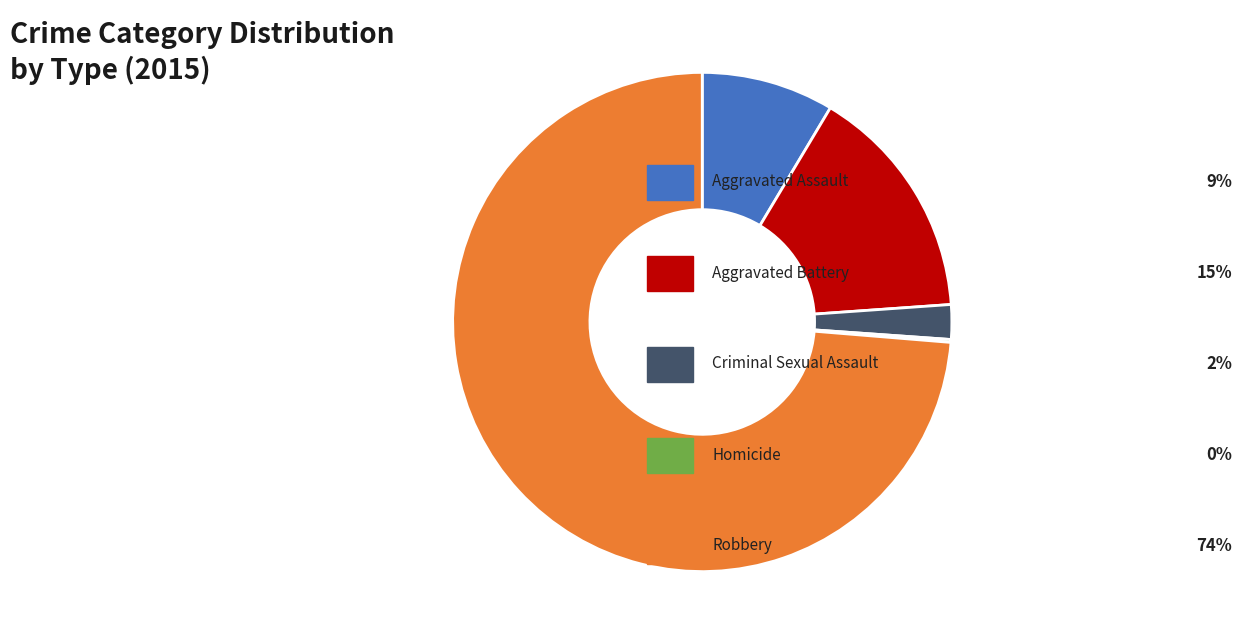

Is there any slice that represents more than half of the pie?

Yes